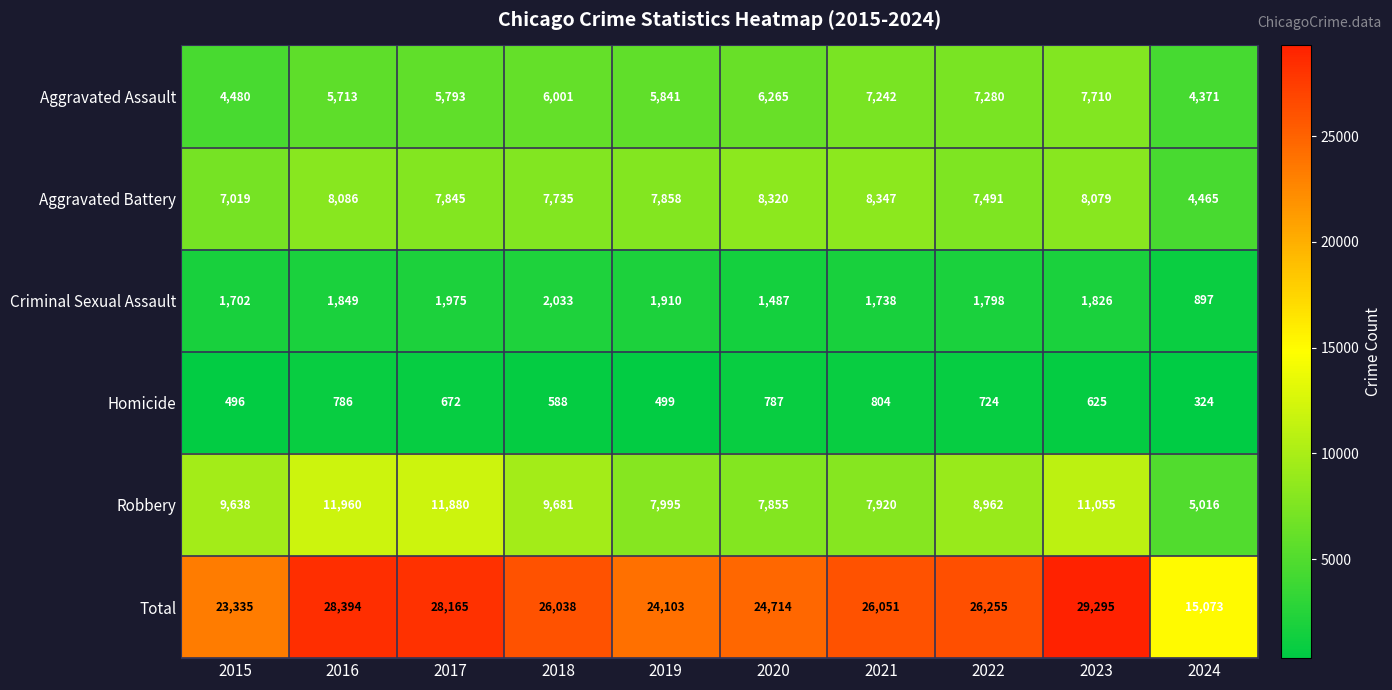

The Criminal Sexual Assault series shows 1826 at 2023. True or false?

True